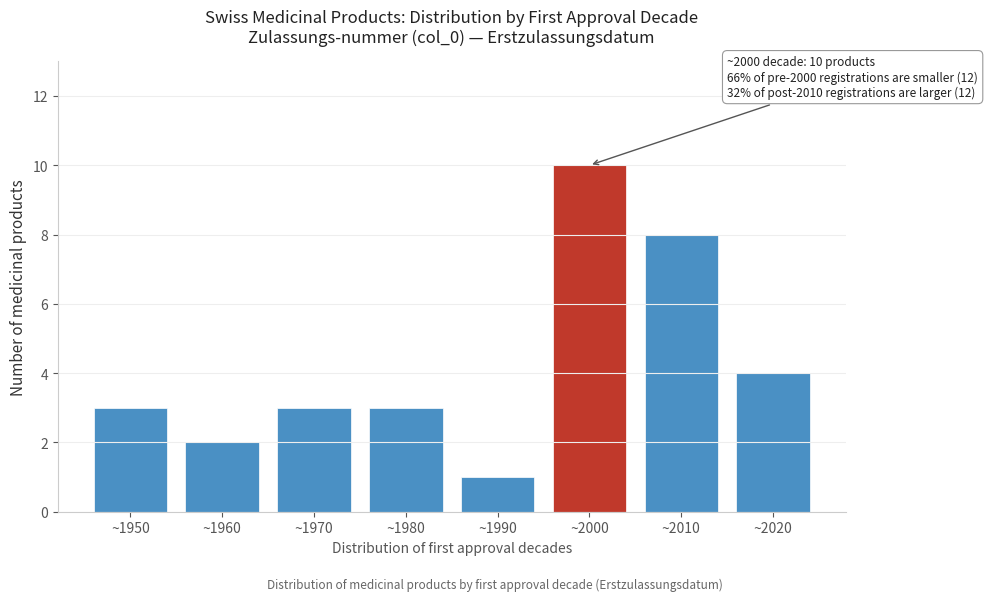

Reading left to right, extract all data points from this chart.

~1950=3	~1960=2	~1970=3	~1980=3	~1990=1	~2000=10	~2010=8	~2020=4